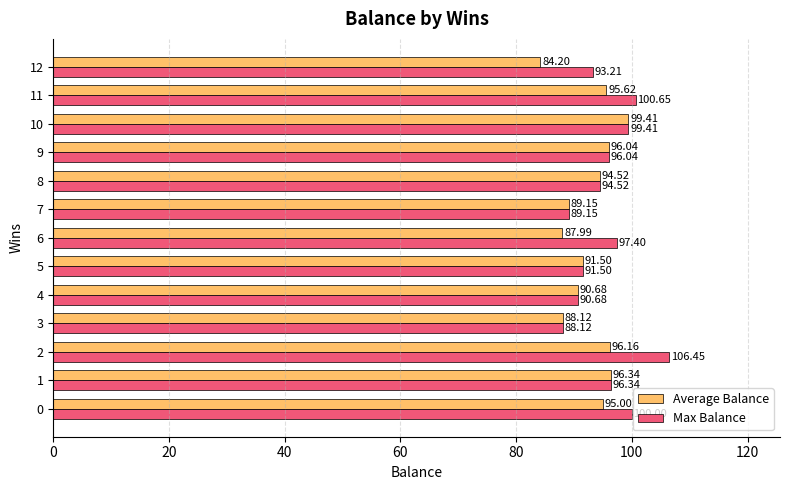

What is the difference between the second highest and minimum values in the Max Balance series?

12.5